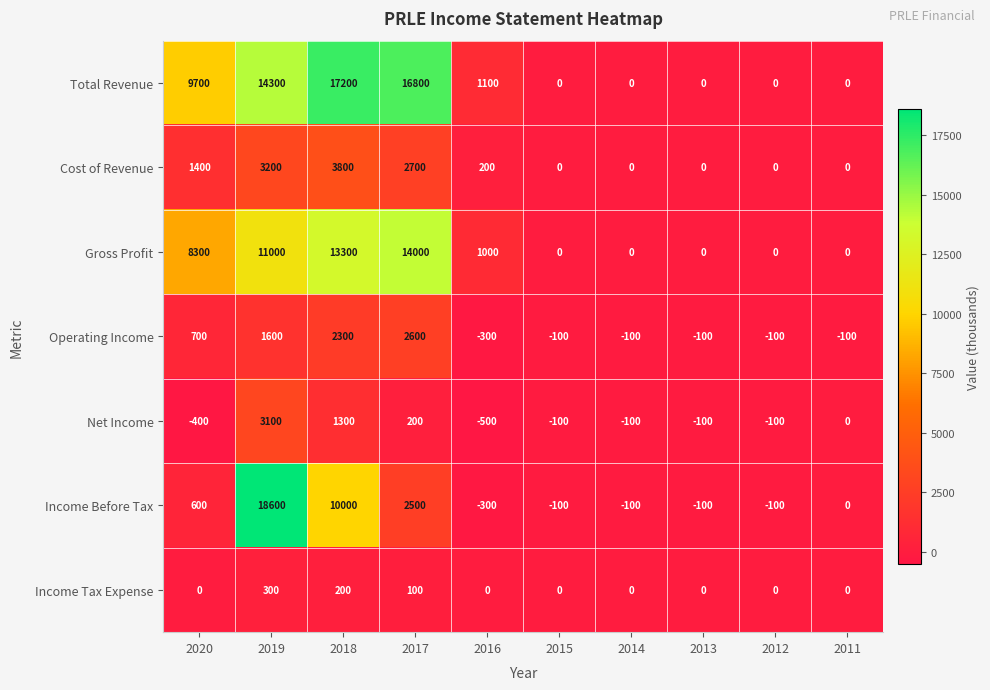

Read the Income Tax Expense value at 2019, to the nearest 10.

300